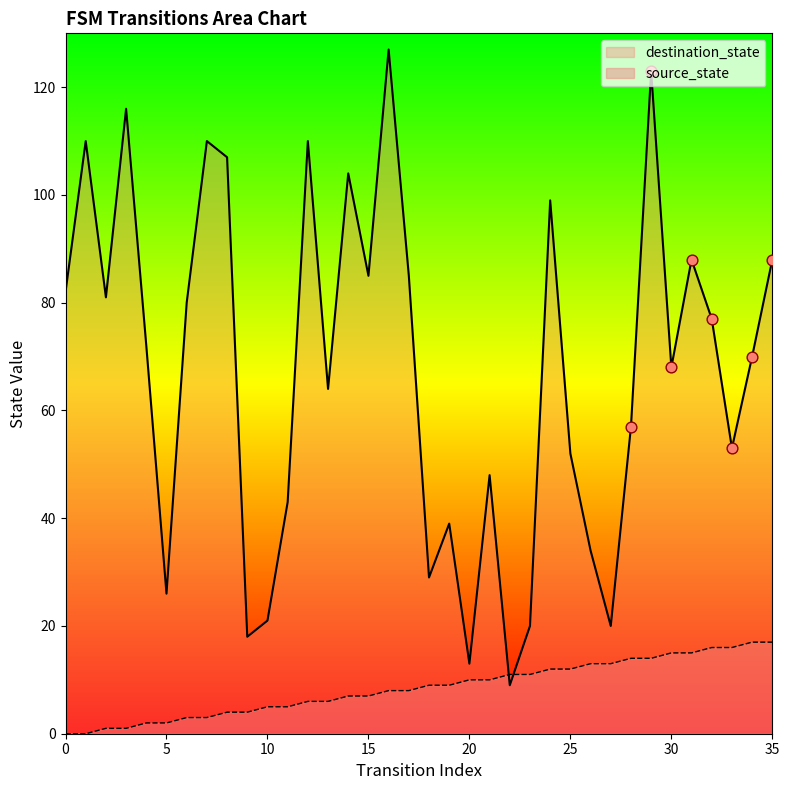

At which category is the sum across all series the highest?

29